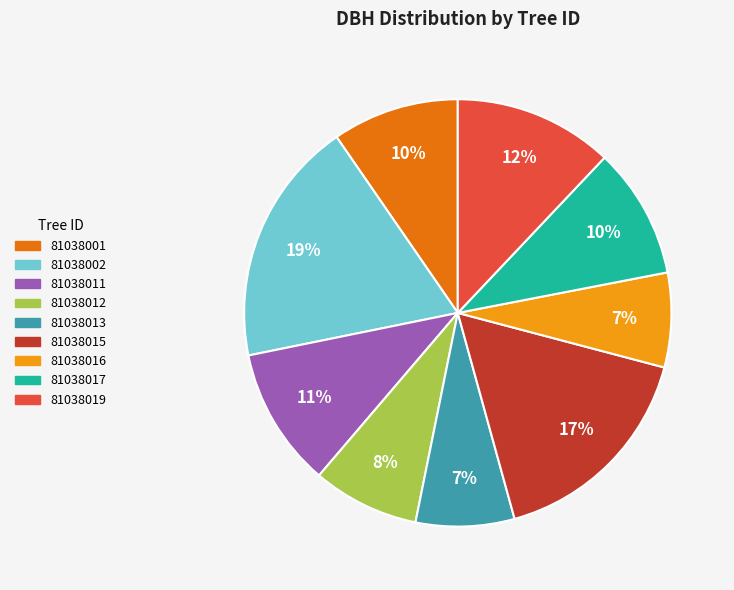

How many slices are in this pie chart?

9